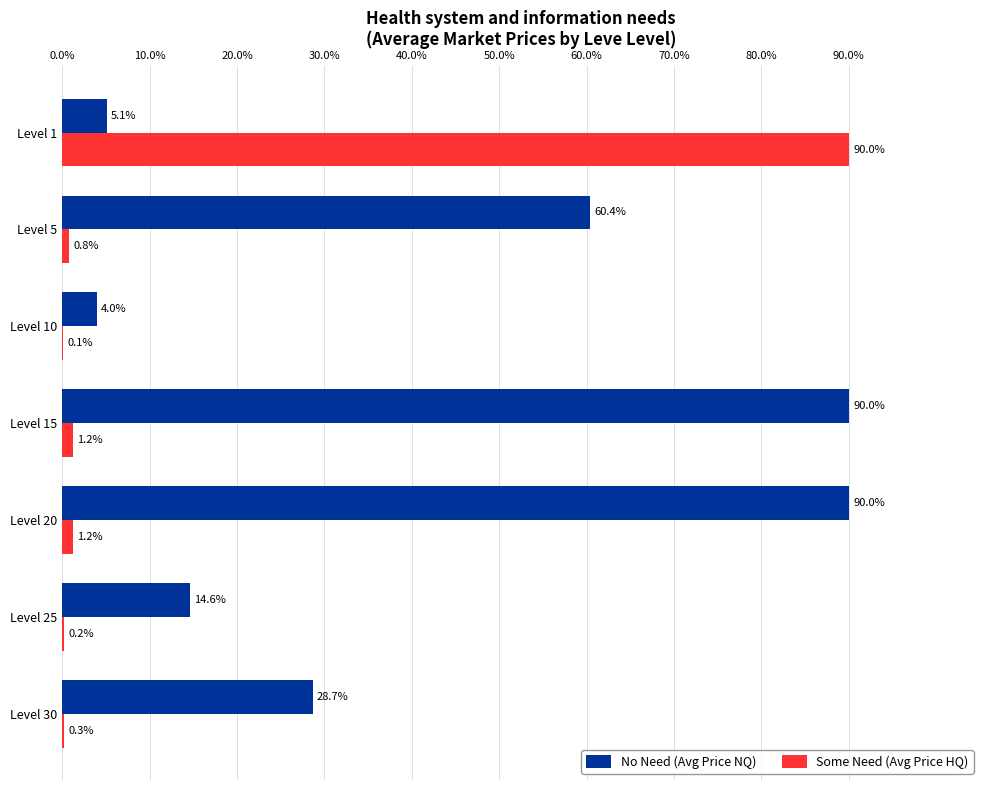

True or false: No Need (Avg Price NQ) has a value of 5.1 at Level 1.

True